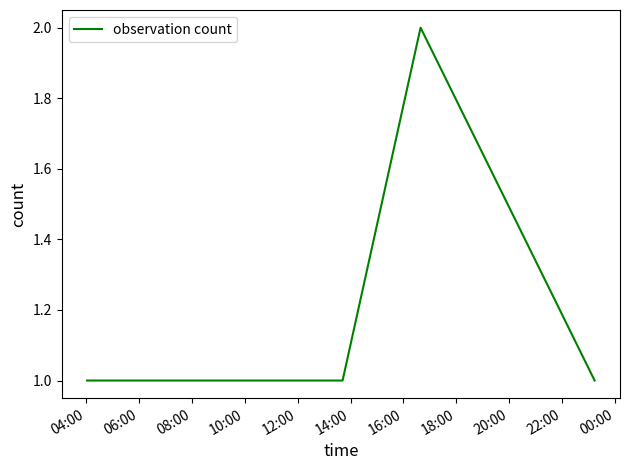

What is the difference between the maximum and second lowest values?

1